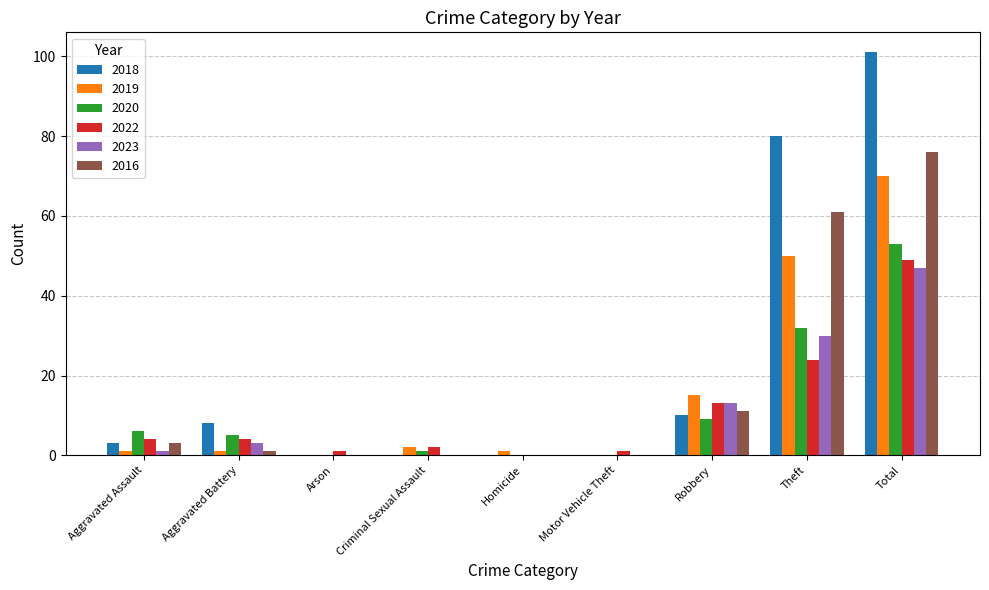

True or false: 2020 has a value of 5 at Aggravated Battery.

True